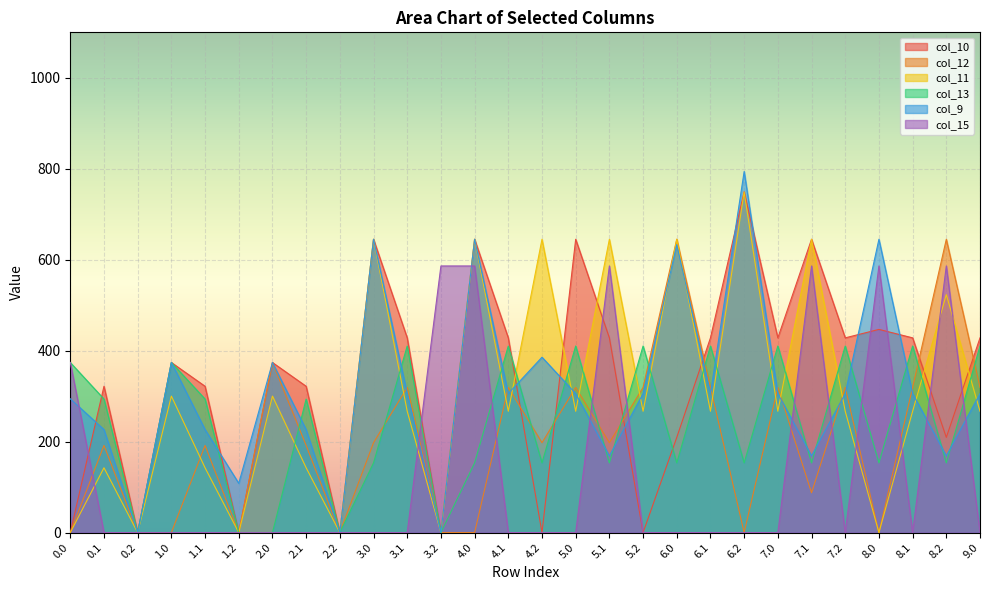

What is the average value of the col_13 series?

239.3